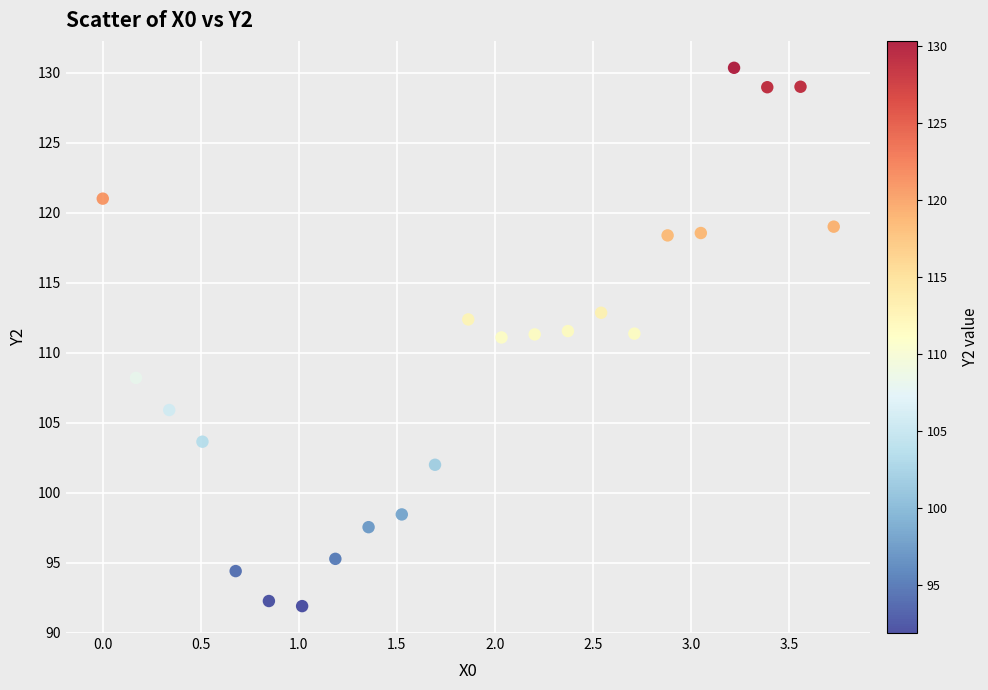

What is the range of Y values (max minus min)?

38.4